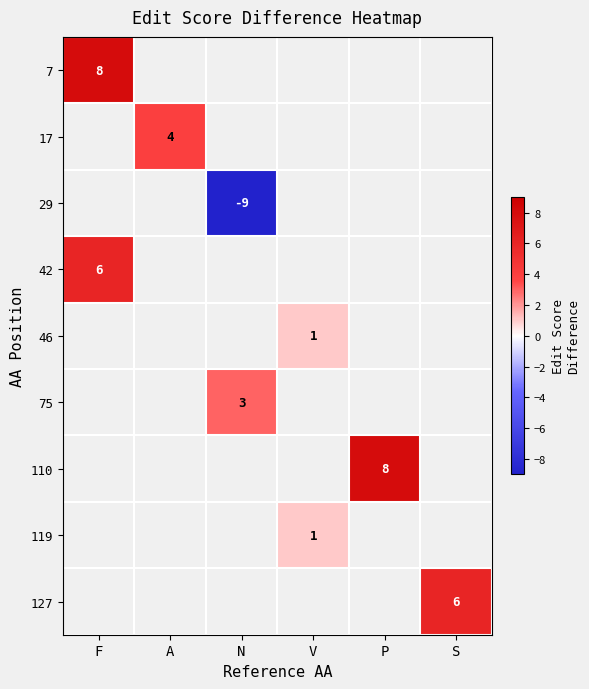

The 7 series shows 8 at F. True or false?

True